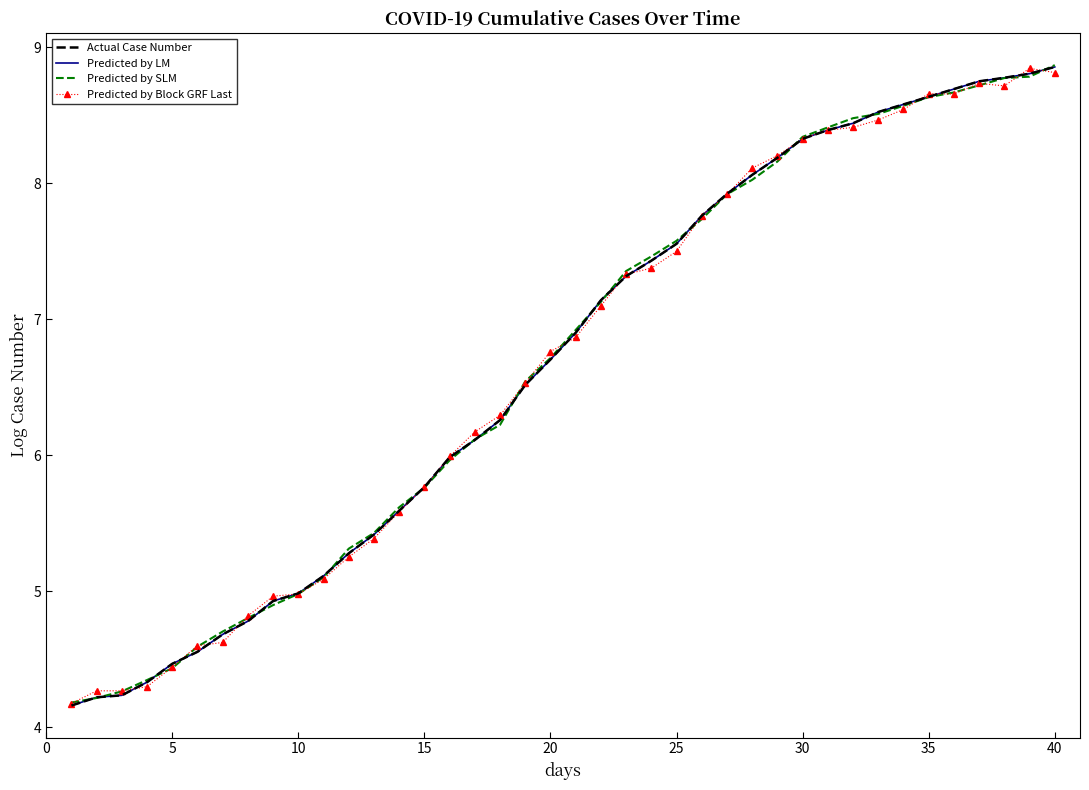

Which series has the largest range (max minus min)?

Actual Case Number